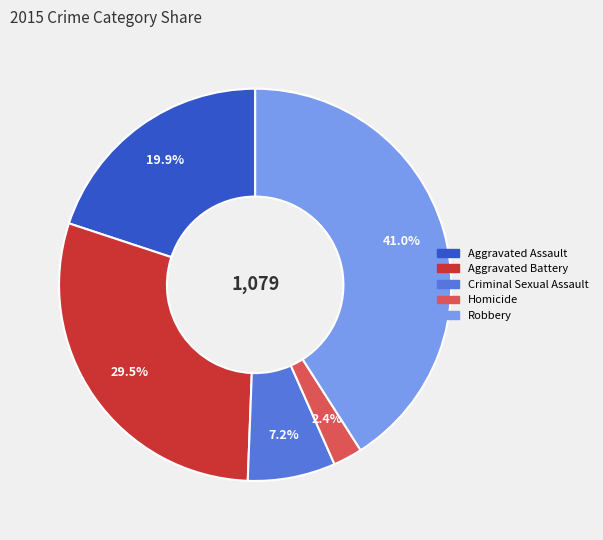

What percentage do Criminal Sexual Assault and Aggravated Battery together represent?

36.7%